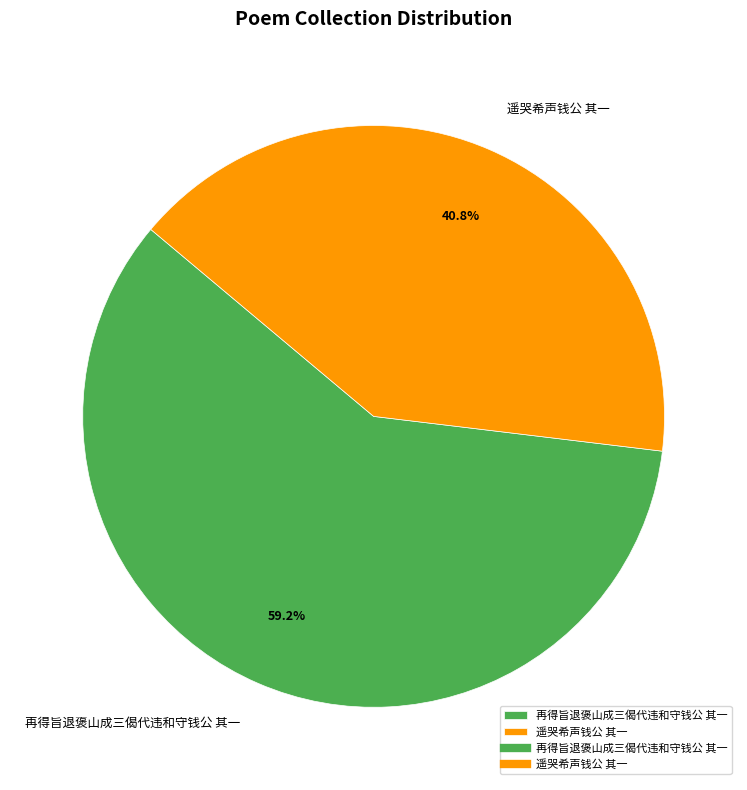

Is there a majority slice in this chart?

Yes